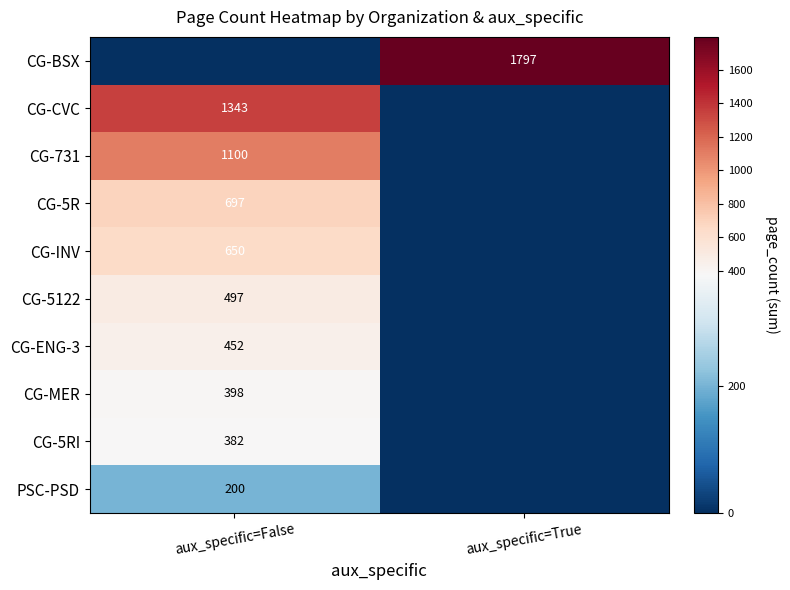

Is it true that CG-5RI equals 537 at aux_specific=False?

False